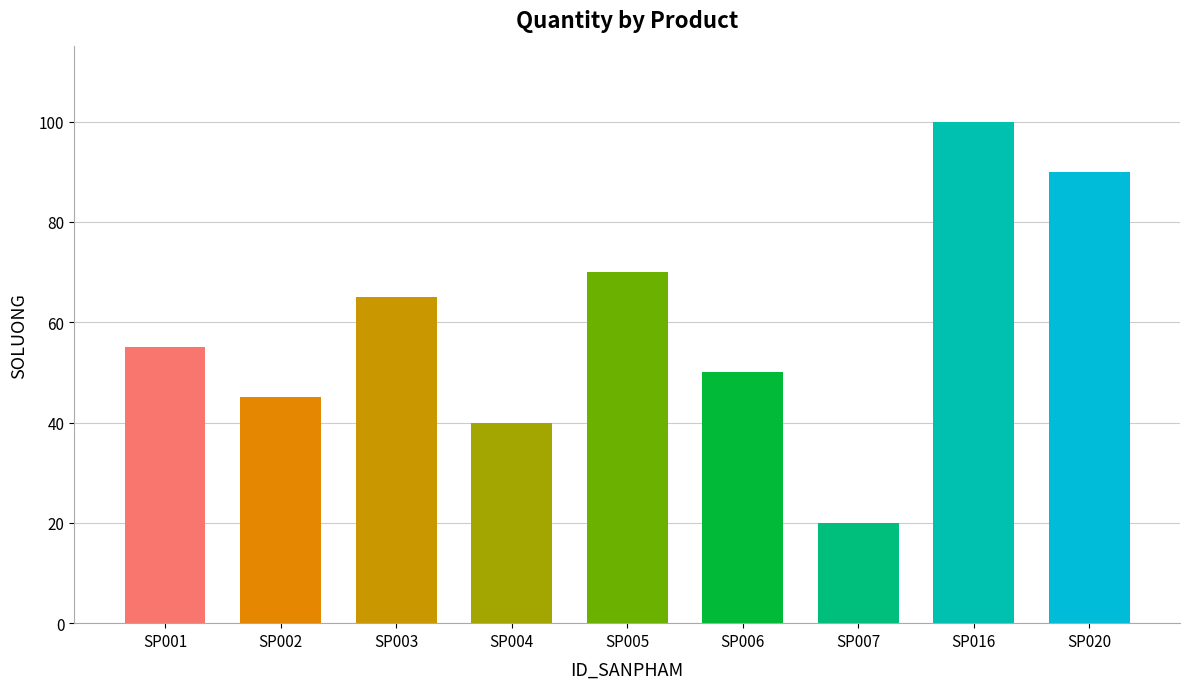

Reading left to right, extract all data points from this chart.

55	45	65	40	70	50	20	100	90